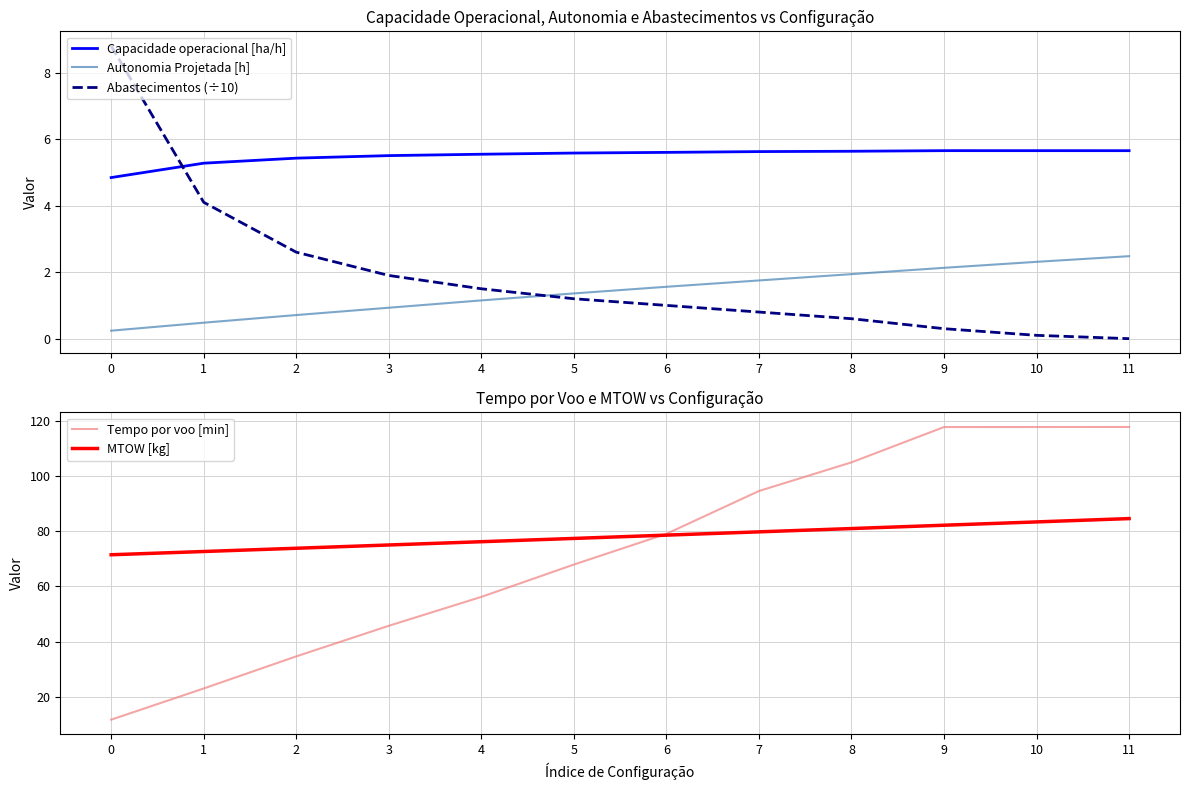

Which series has the largest range (max minus min)?

Tempo por voo [min]